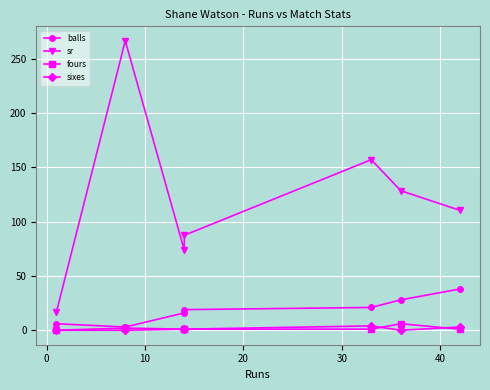

True or false: sixes and balls cross at least once.

False